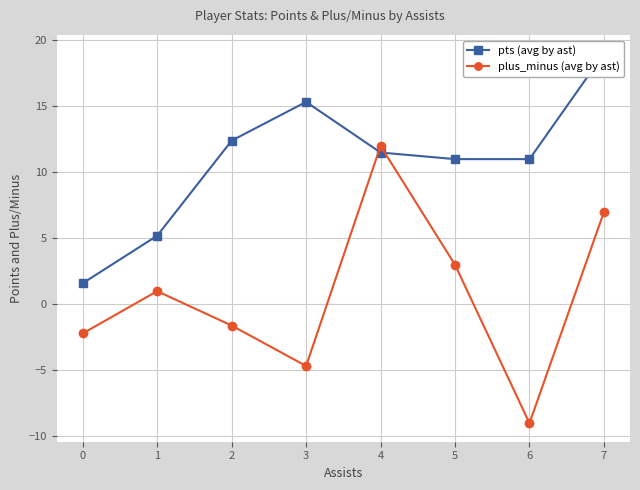

Rank the series at 0 from highest to lowest value.

pts (avg by ast), plus_minus (avg by ast)